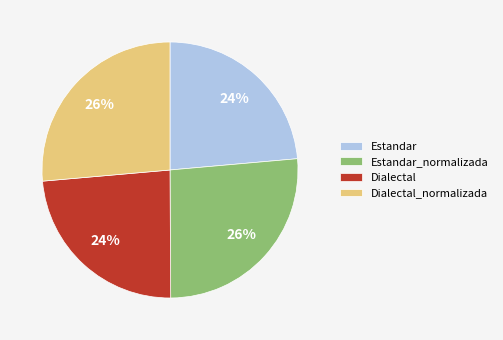

Is the sum of Dialectal_normalizada and Estandar_normalizada greater than half?

Yes